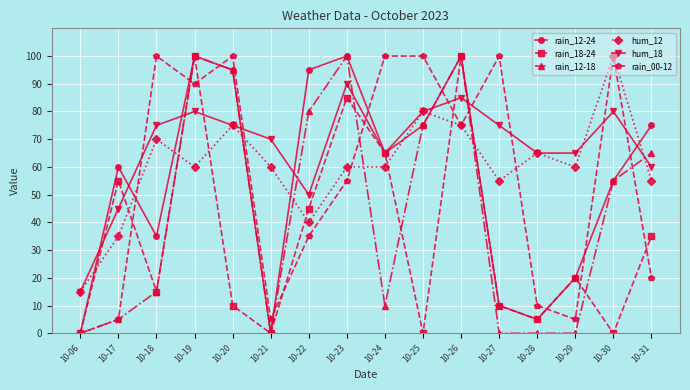

Reading left to right, transcribe all the data shown in this chart.

rain_12-24: 0	60	35	100	95	0	95	100	65	75	100	10	5	20	55	75
rain_18-24: 0	55	15	100	10	0	45	85	65	0	100	10	5	20	0	35
rain_12-18: 0	5	15	100	95	0	80	100	10	75	100	0	0	0	55	65
hum_12: 15	35	70	60	75	60	40	60	60	80	75	55	65	60	100	55
hum_18: 15	45	75	80	75	70	50	90	65	80	85	75	65	65	80	60
rain_00-12: 0	5	100	90	100	5	35	55	100	100	75	100	10	5	100	20